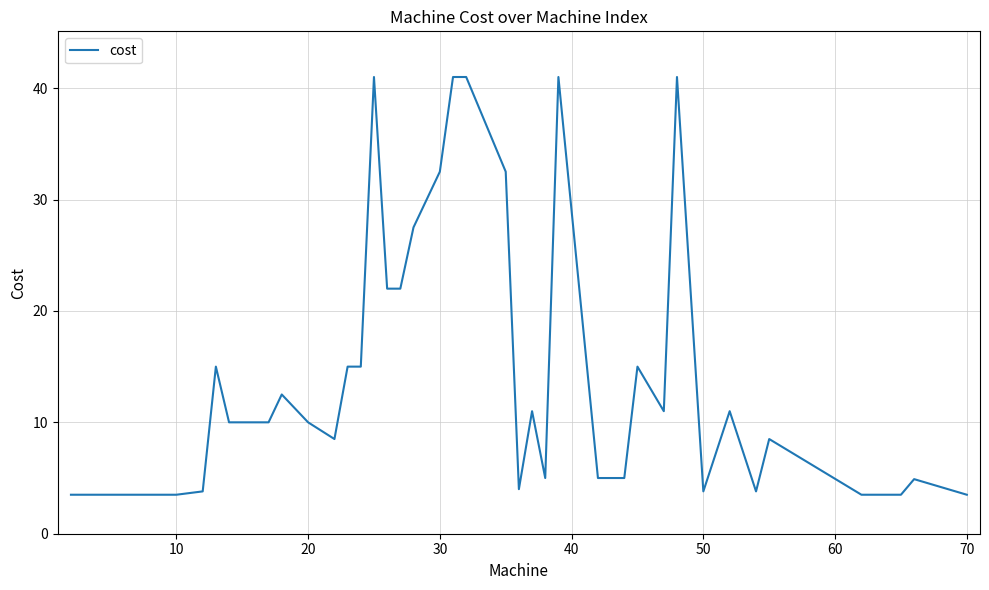

Count the number of categories in the chart.

40